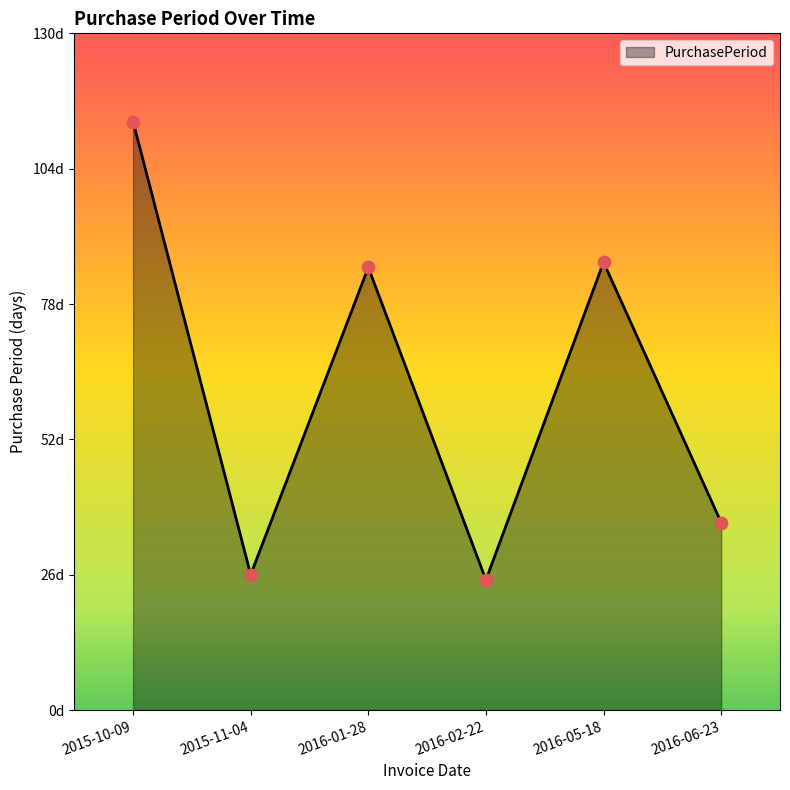

What is the ratio of the value at 2015-11-04 to the value at 2016-06-23?

0.7